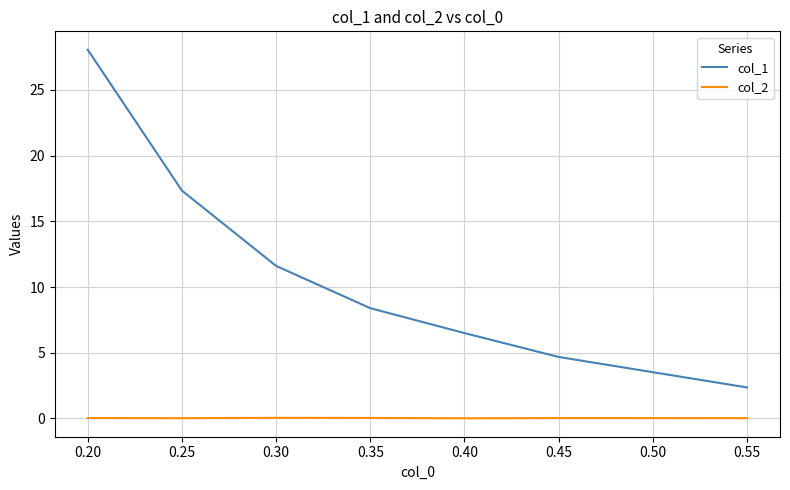

List the series in order of their overall mean, lowest first.

col_2, col_1